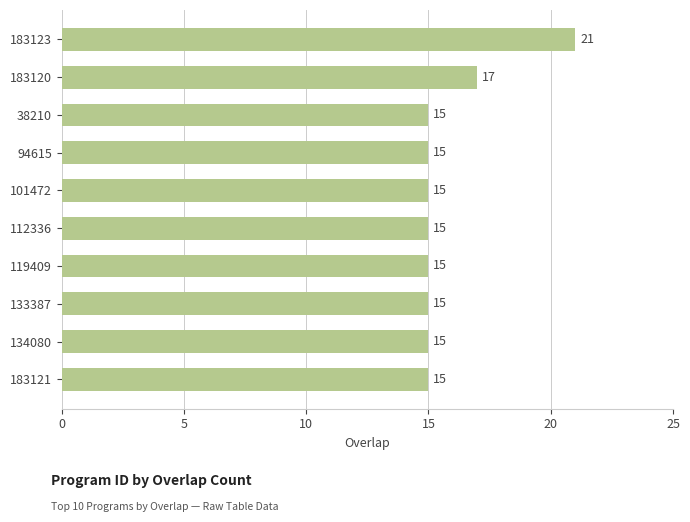

What is the difference between the maximum and second lowest values?

6